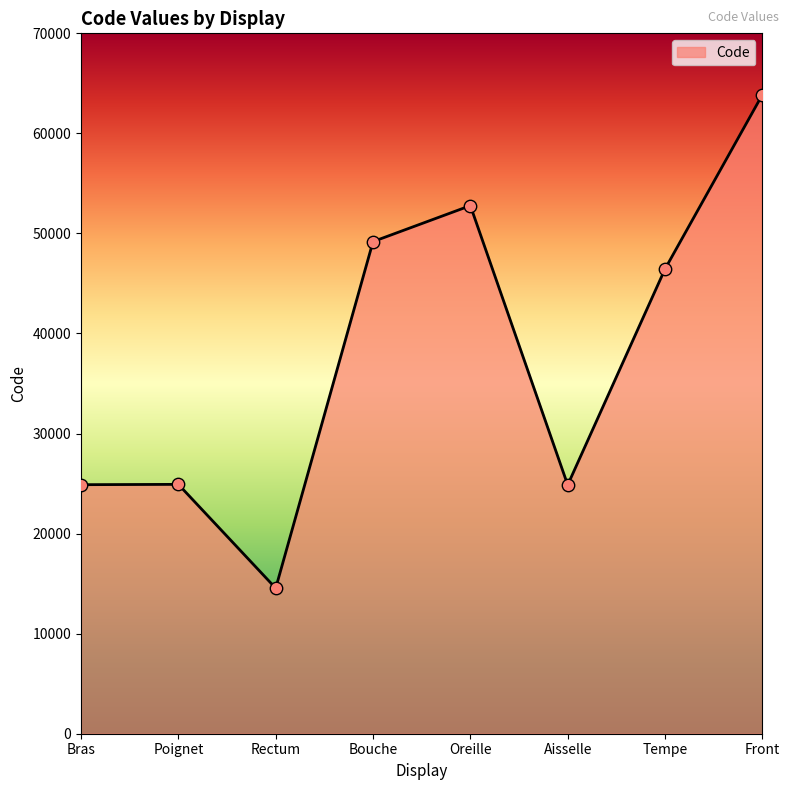

Which has a higher value, Tempe or Front?

Front